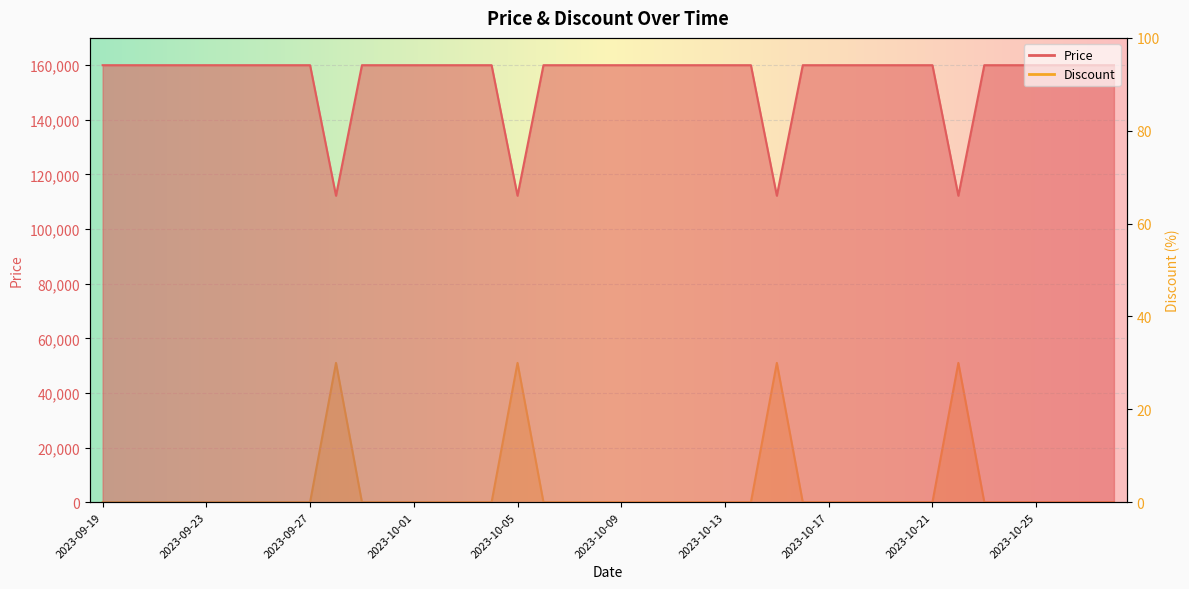

Rank the series by their average value, from highest to lowest.

Price, Discount